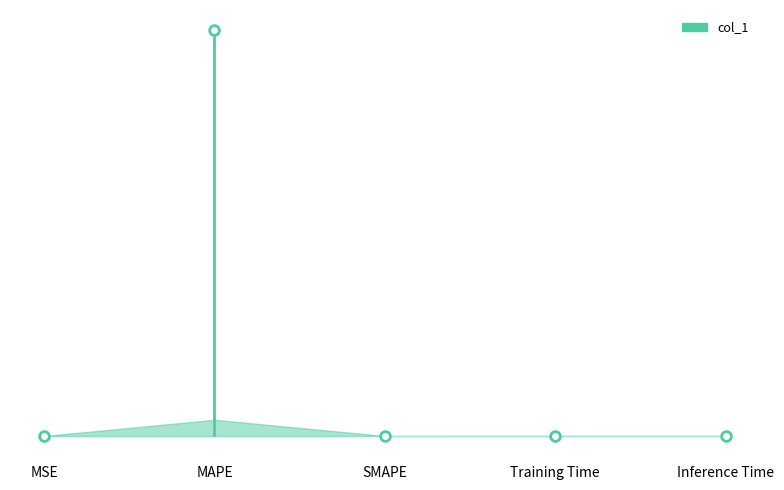

The chart shows a value of 0.0 at SMAPE. True or false?

True